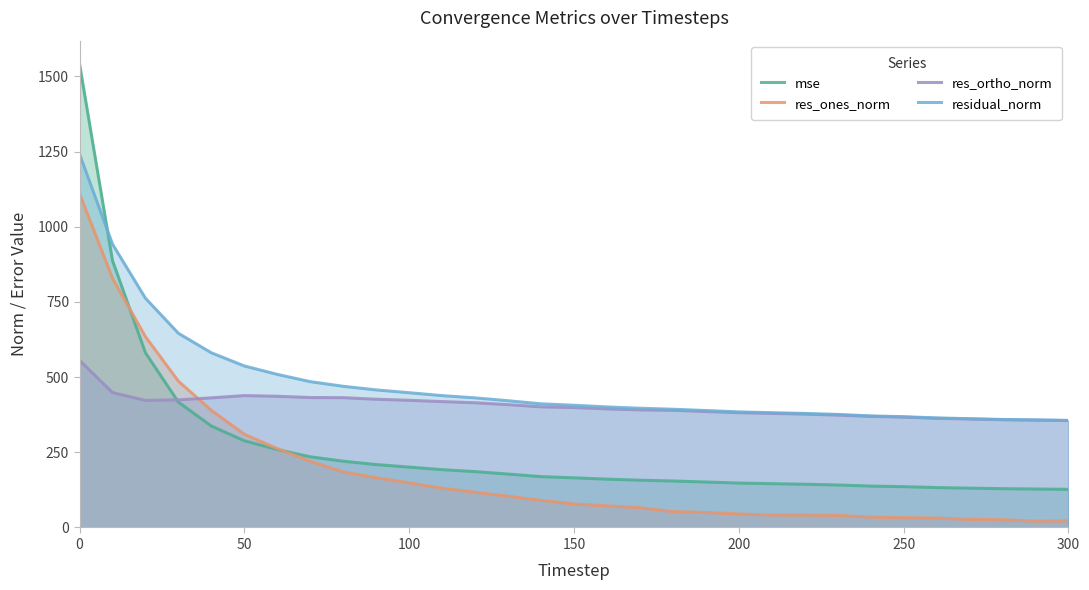

What is the highest value of the res_ones_norm series?

1110.2